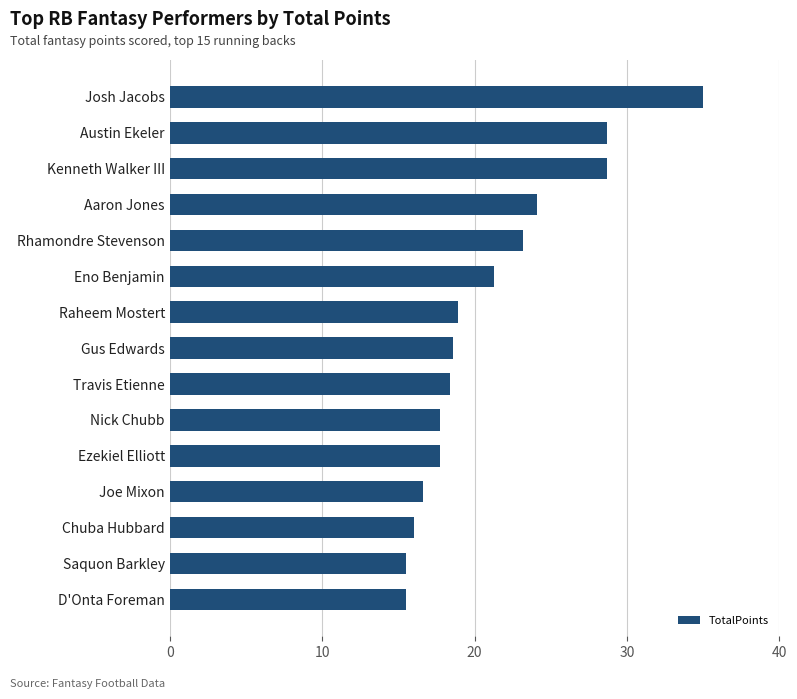

Approximately how many times larger is the value at Joe Mixon compared to Chuba Hubbard?

1.0